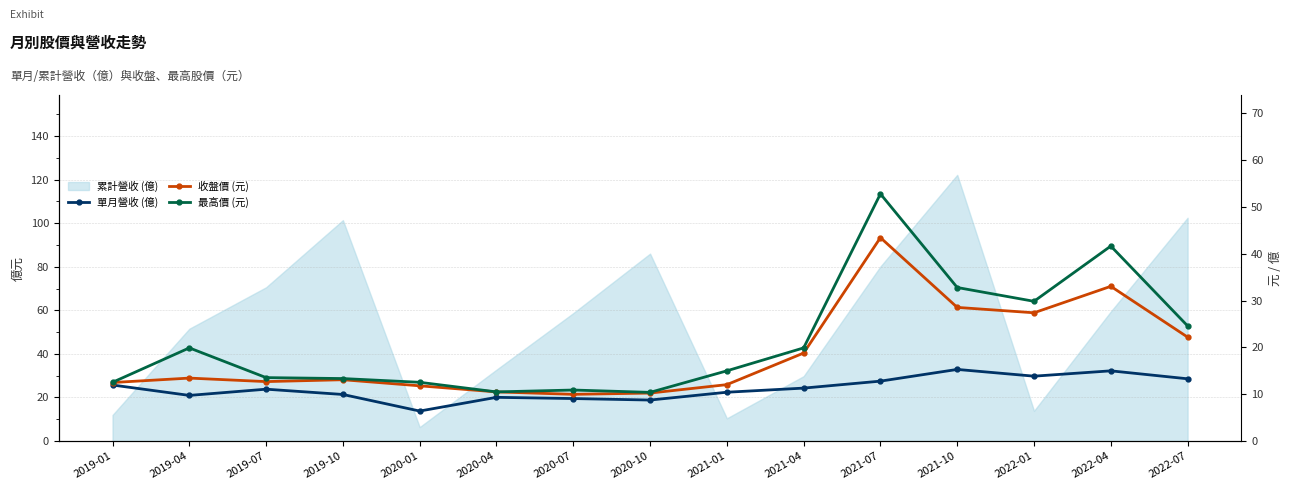

True or false: 最高價 (元) and 單月營收 (億) cross at least once.

False